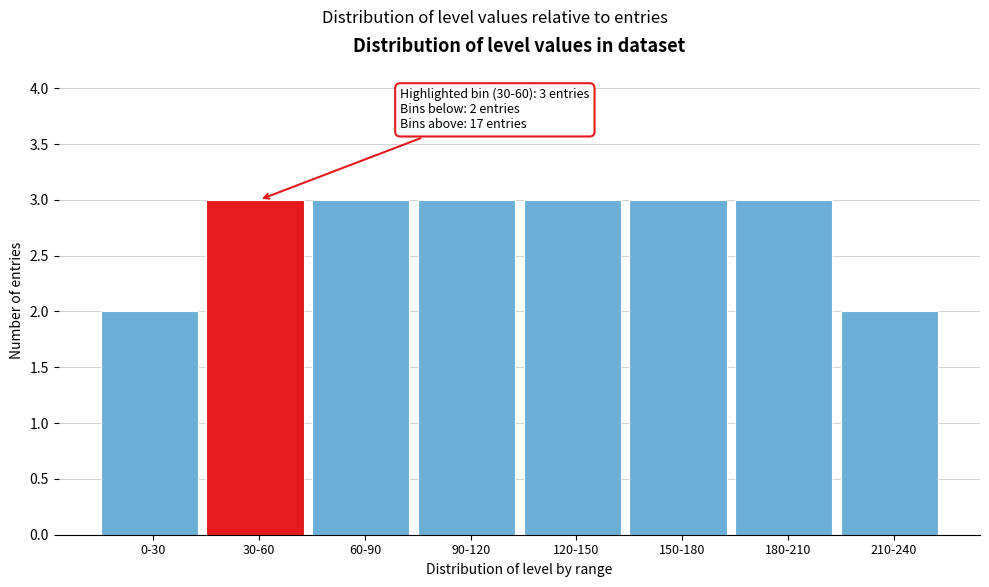

Reading left to right, list all the values displayed in this chart.

0-30=2	30-60=3	60-90=3	90-120=3	120-150=3	150-180=3	180-210=3	210-240=2